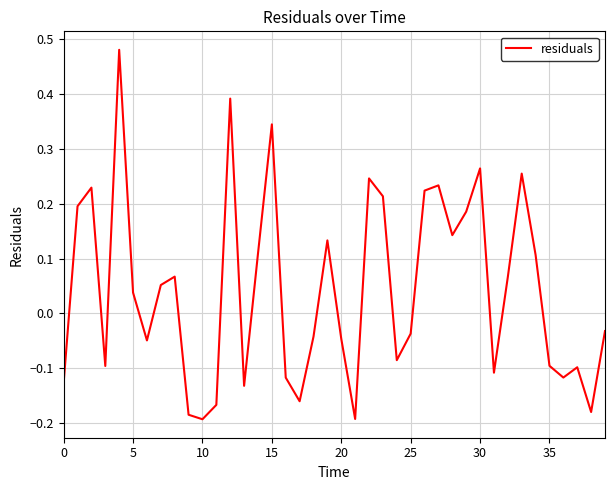

What is the difference between the maximum and minimum values?

0.7